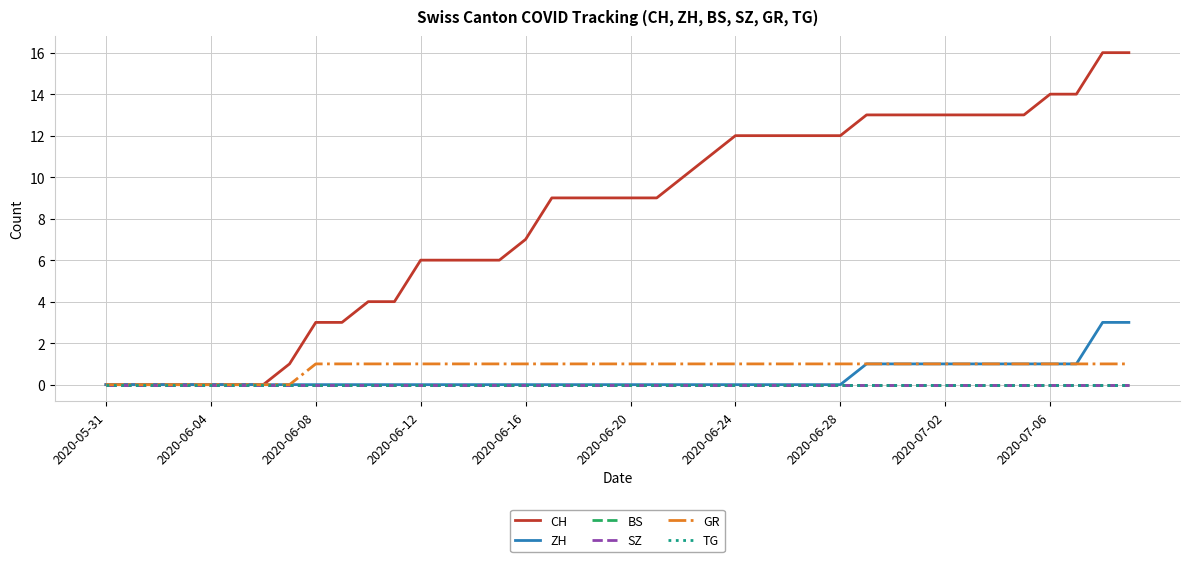

Does the chart display data point markers on the line(s)?

No